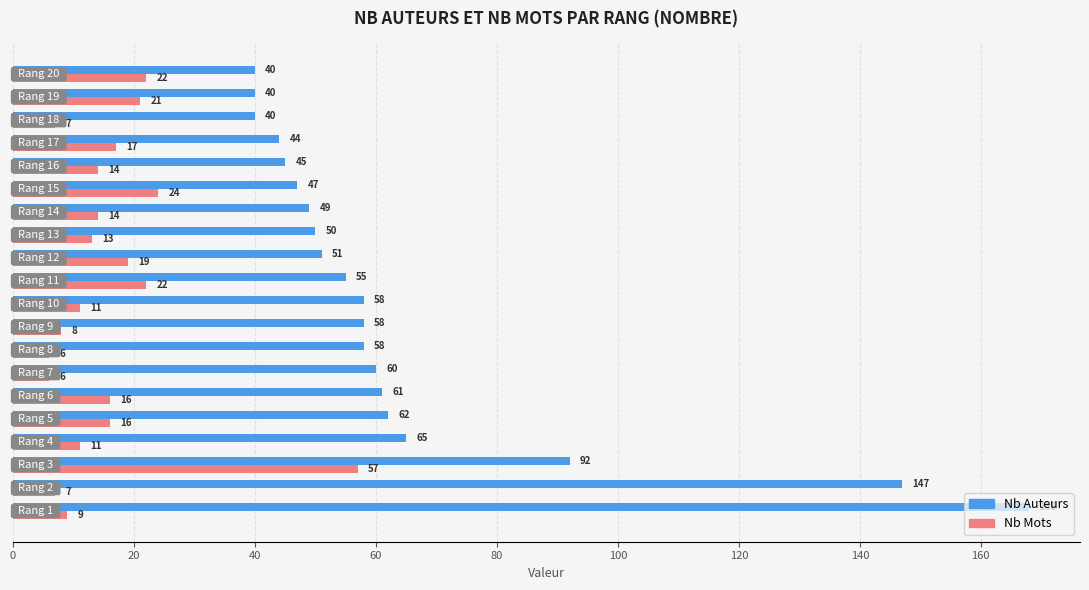

What is the difference between the second highest and minimum values in the Nb Mots series?

18